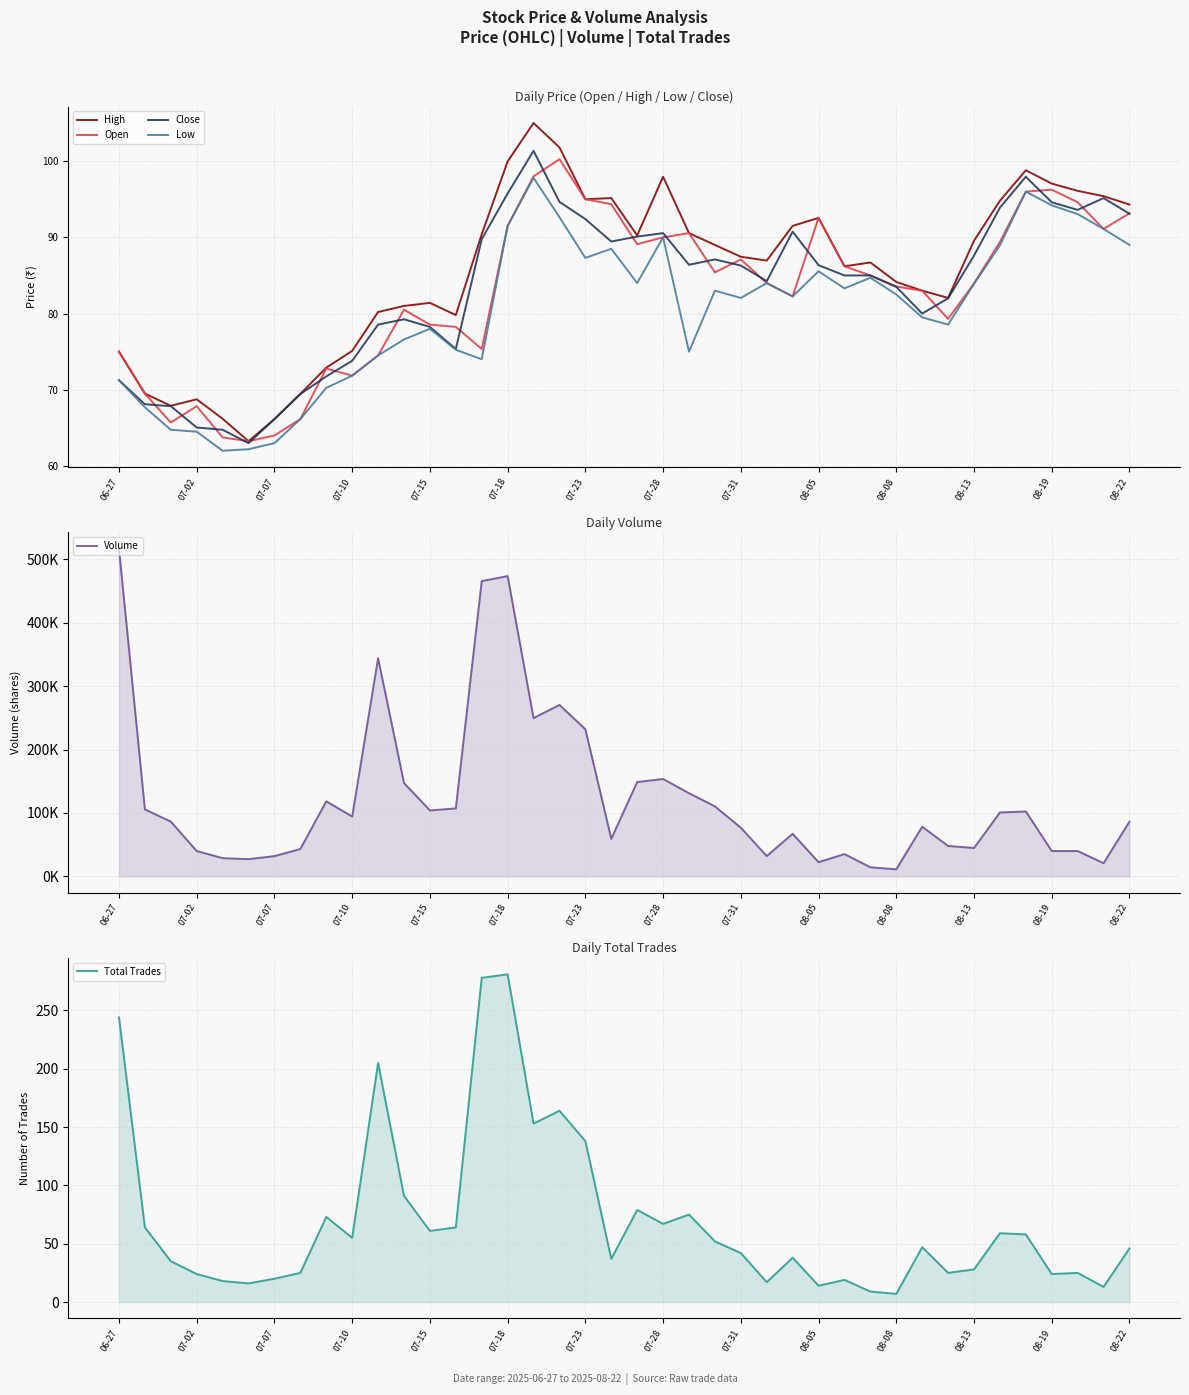

What is the highest value of the Open series?

100.2